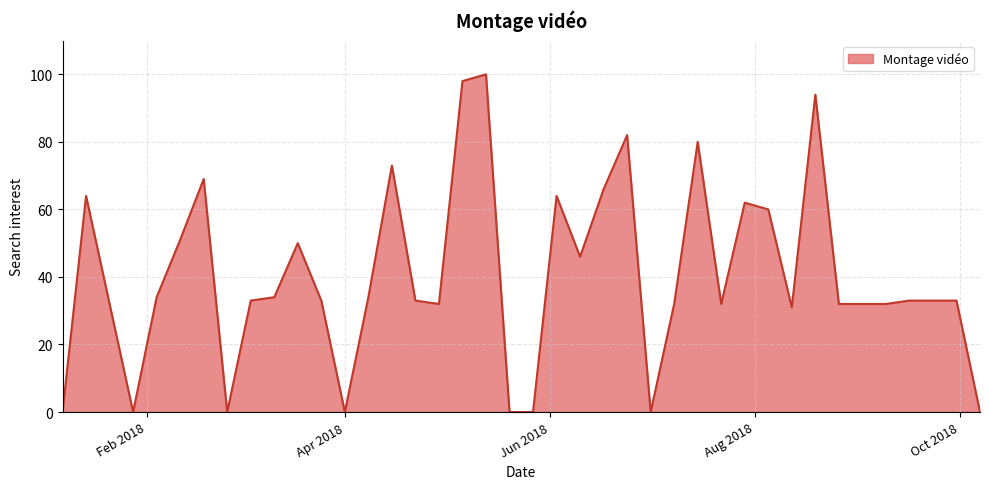

Does the chart display data point markers on the line(s)?

No